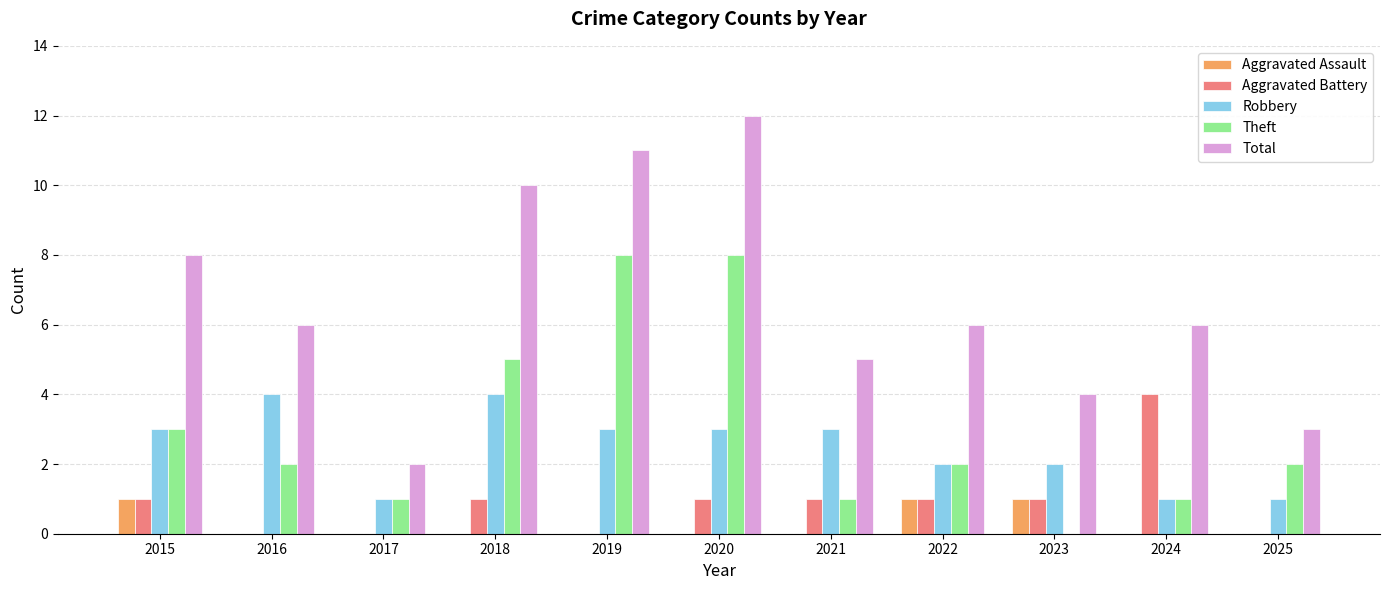

Which series changed the most between 2024 and 2025?

Aggravated Battery